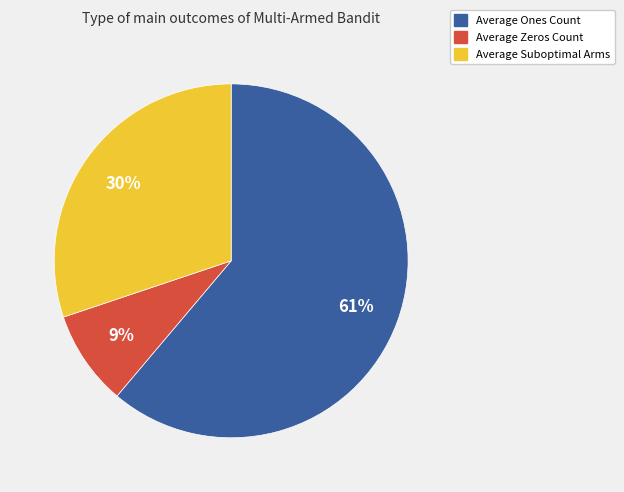

True or false: Average Zeros Count accounts for 17% of the total.

False